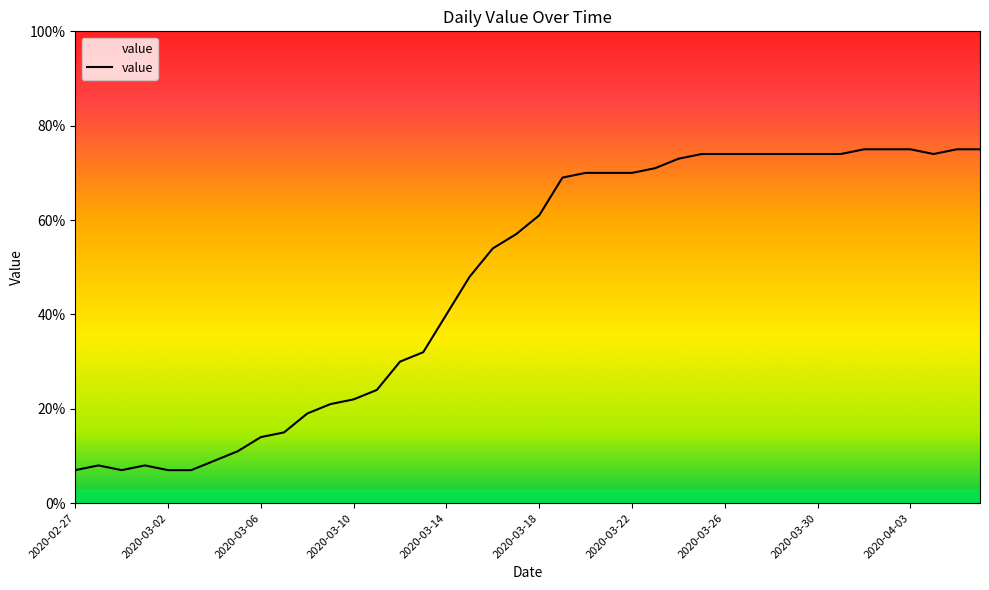

What is the difference between the maximum and minimum values?

68